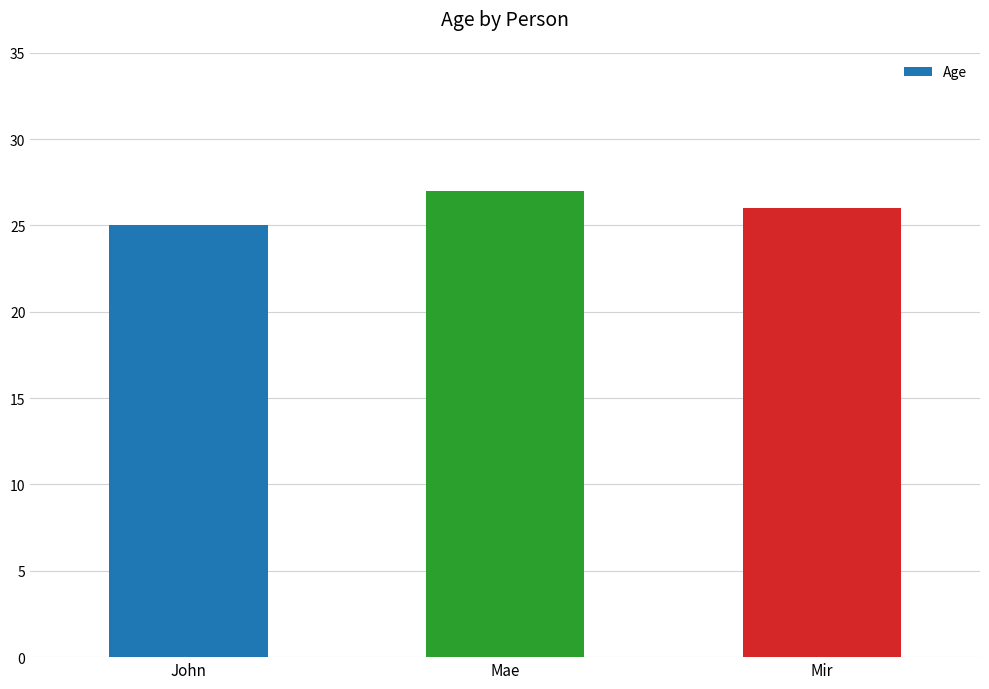

List the labels in order of value, smallest first.

John, Mir, Mae